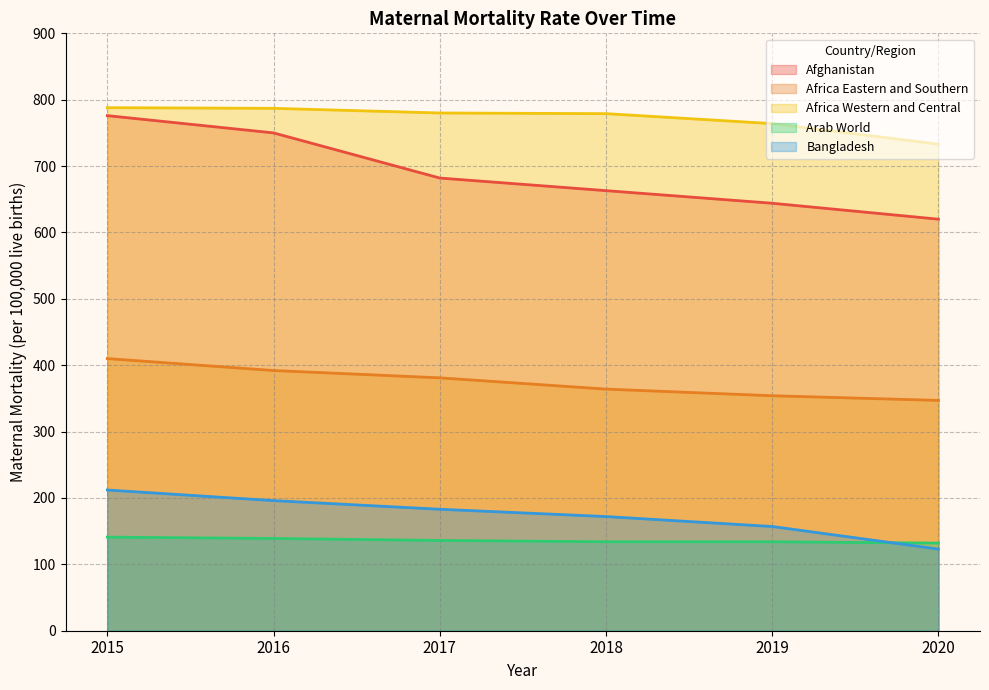

Is the value of Bangladesh at 2018 greater than the value of Afghanistan at 2020?

No